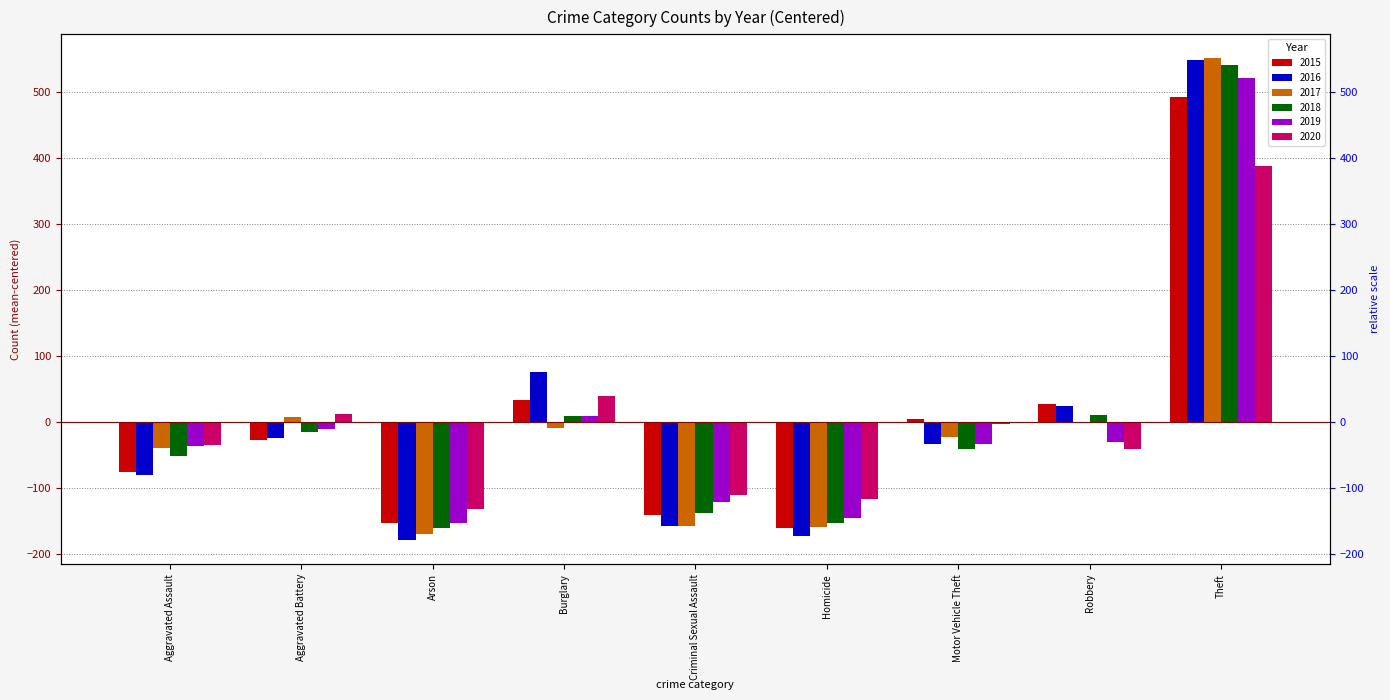

Reading left to right, transcribe all the data shown in this chart.

2015: Aggravated Assault=-75.4	Aggravated Battery=-27.4	Arson=-152.4	Burglary=32.6	Criminal Sexual Assault=-140.4	Homicide=-160.4	Motor Vehicle Theft=4.6	Robbery=27.6	Theft=491.6
2016: Aggravated Assault=-80.9	Aggravated Battery=-24.9	Arson=-178.9	Burglary=75.1	Criminal Sexual Assault=-156.9	Homicide=-172.9	Motor Vehicle Theft=-32.9	Robbery=24.1	Theft=548.1
2017: Aggravated Assault=-39.7	Aggravated Battery=7.3	Arson=-169.7	Burglary=-8.7	Criminal Sexual Assault=-156.7	Homicide=-158.7	Motor Vehicle Theft=-22.7	Robbery=-1.7	Theft=550.3
2018: Aggravated Assault=-52.1	Aggravated Battery=-15.1	Arson=-160.1	Burglary=8.9	Criminal Sexual Assault=-137.1	Homicide=-153.1	Motor Vehicle Theft=-41.1	Robbery=9.9	Theft=539.9
2019: Aggravated Assault=-36.6	Aggravated Battery=-10.6	Arson=-152.6	Burglary=9.4	Criminal Sexual Assault=-121.6	Homicide=-144.6	Motor Vehicle Theft=-33.6	Robbery=-30.6	Theft=520.4
2020: Aggravated Assault=-35.2	Aggravated Battery=11.8	Arson=-131.2	Burglary=38.8	Criminal Sexual Assault=-110.2	Homicide=-116.2	Motor Vehicle Theft=-3.2	Robbery=-41.2	Theft=386.8